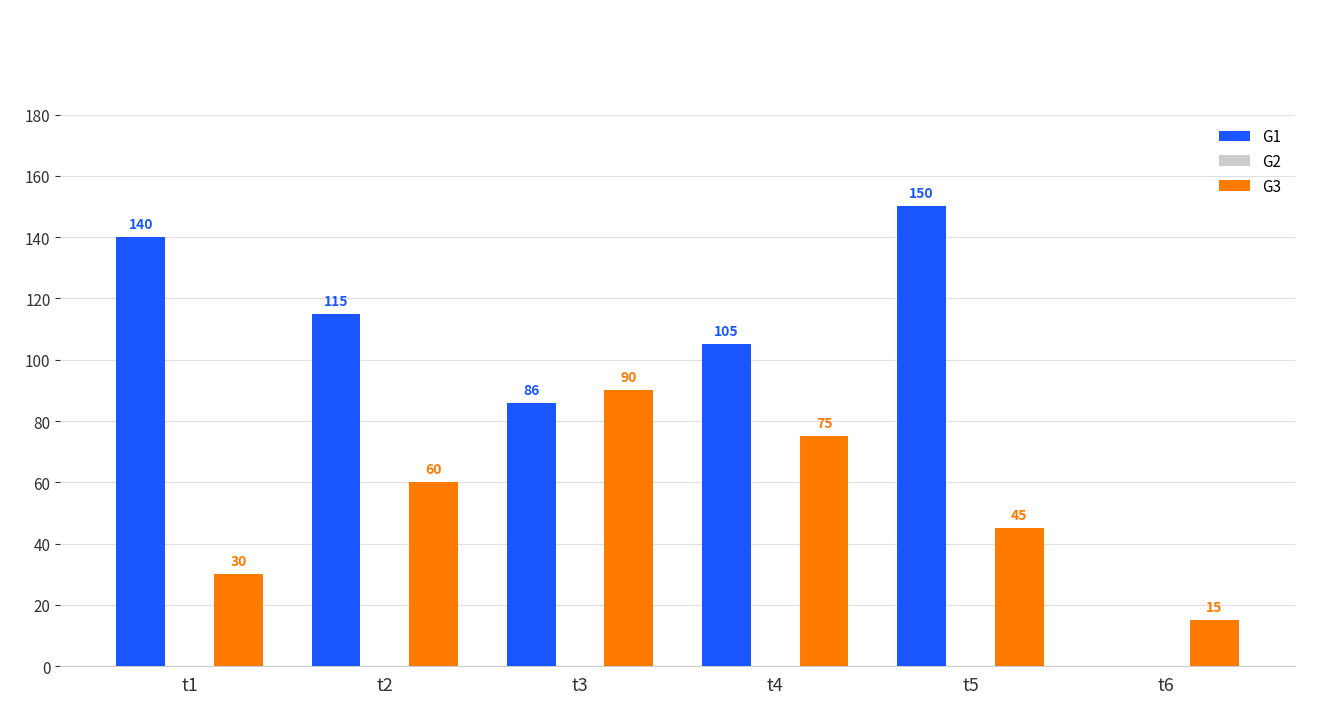

What is the sum of the G1 values at t2 and t4?

220